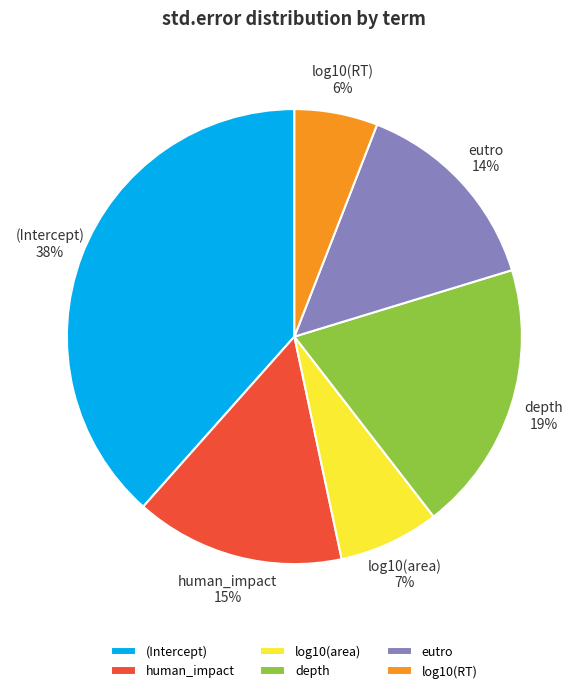

To the nearest percent, what is the combined percentage of log10(RT) and (Intercept)?

44%